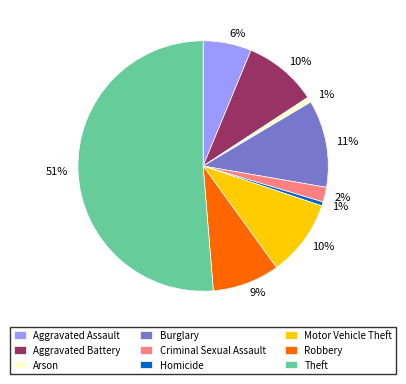

Between Burglary and Criminal Sexual Assault, which is larger?

Burglary